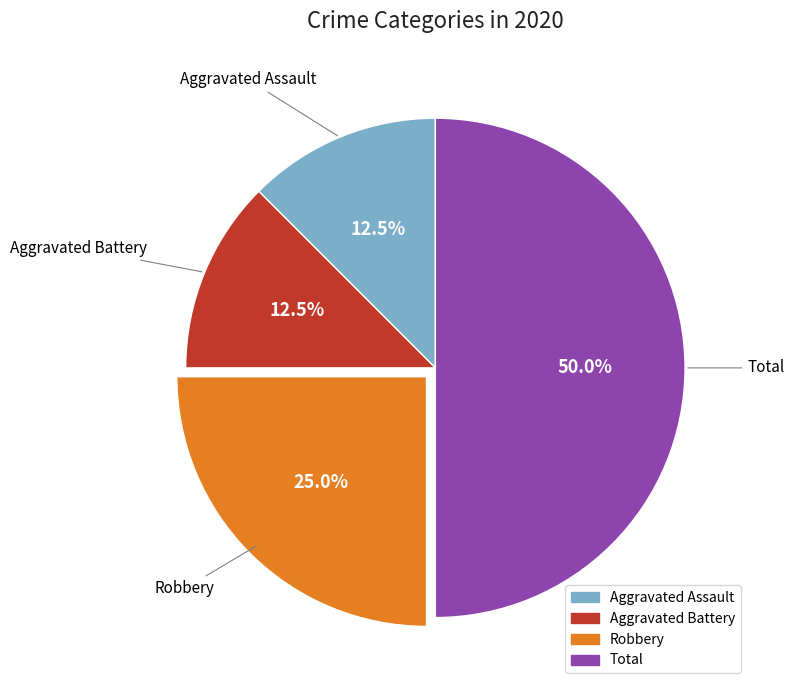

How many slices are in this pie chart?

4